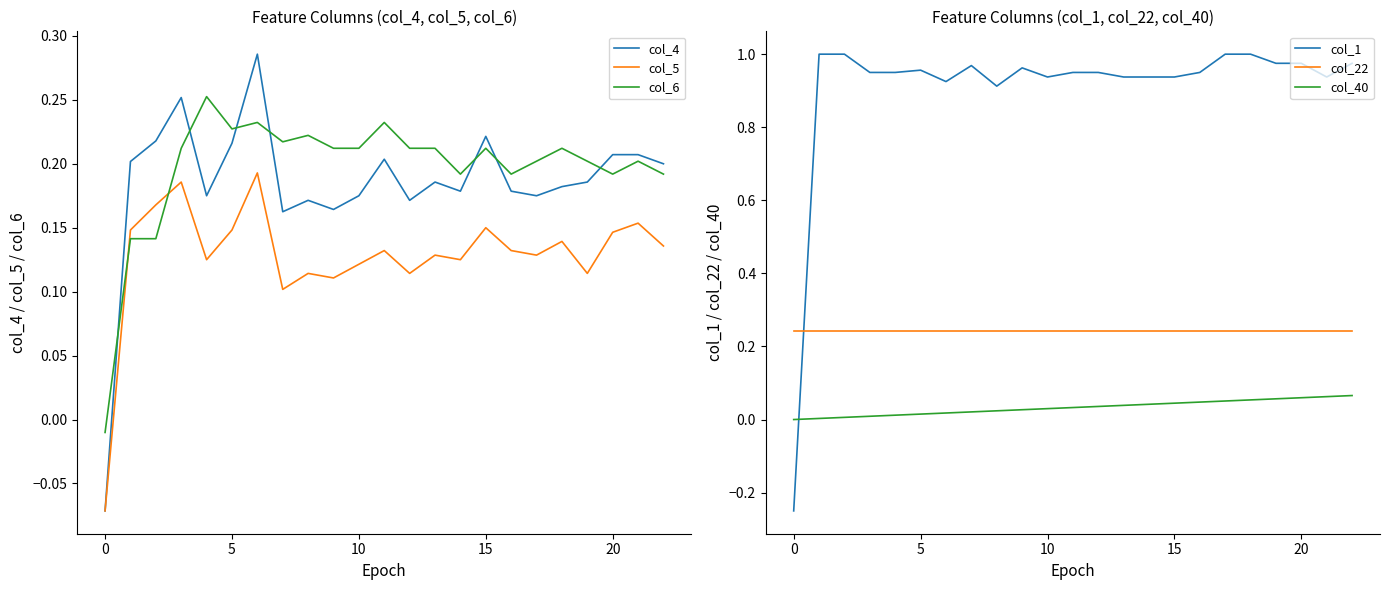

After their last crossing, which series has the higher values: col_5 or col_6?

col_6